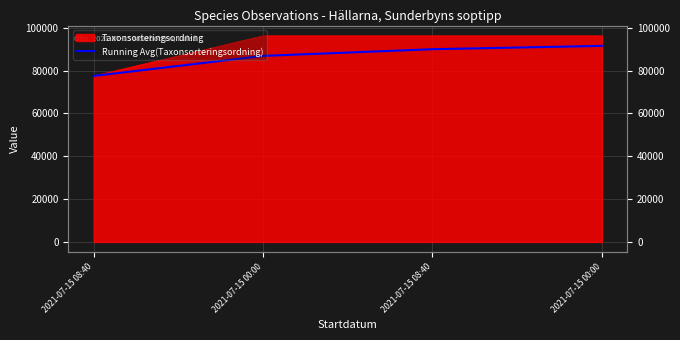

What is the approximate value at 2021-07-15 08:40?

90011.3